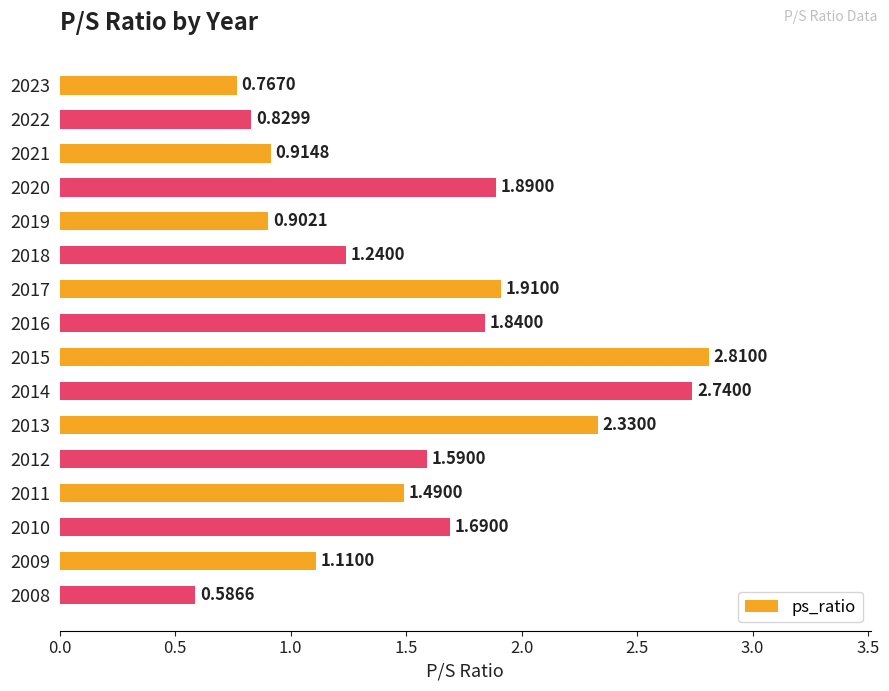

Rank the categories by value from lowest to highest.

2008, 2023, 2022, 2019, 2021, 2009, 2018, 2011, 2012, 2010, 2016, 2020, 2017, 2013, 2014, 2015